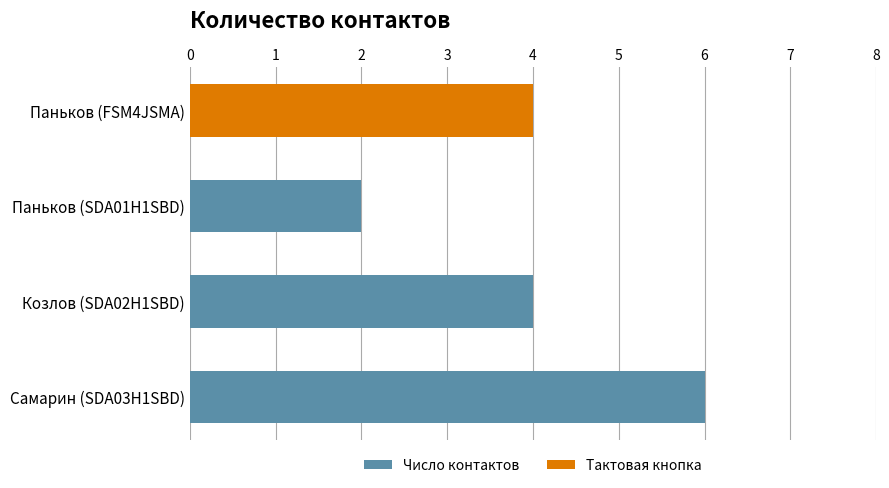

At which category does the chart reach its minimum across all series?

Паньков (SDA01H1SBD)